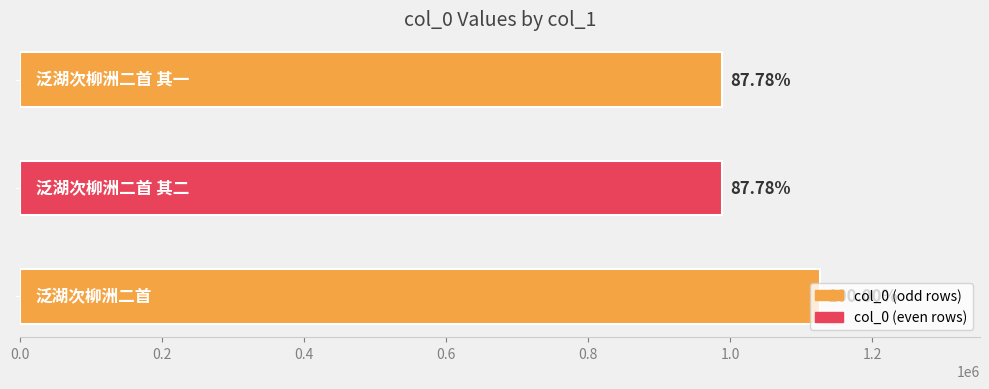

Are the bars horizontal?

Yes